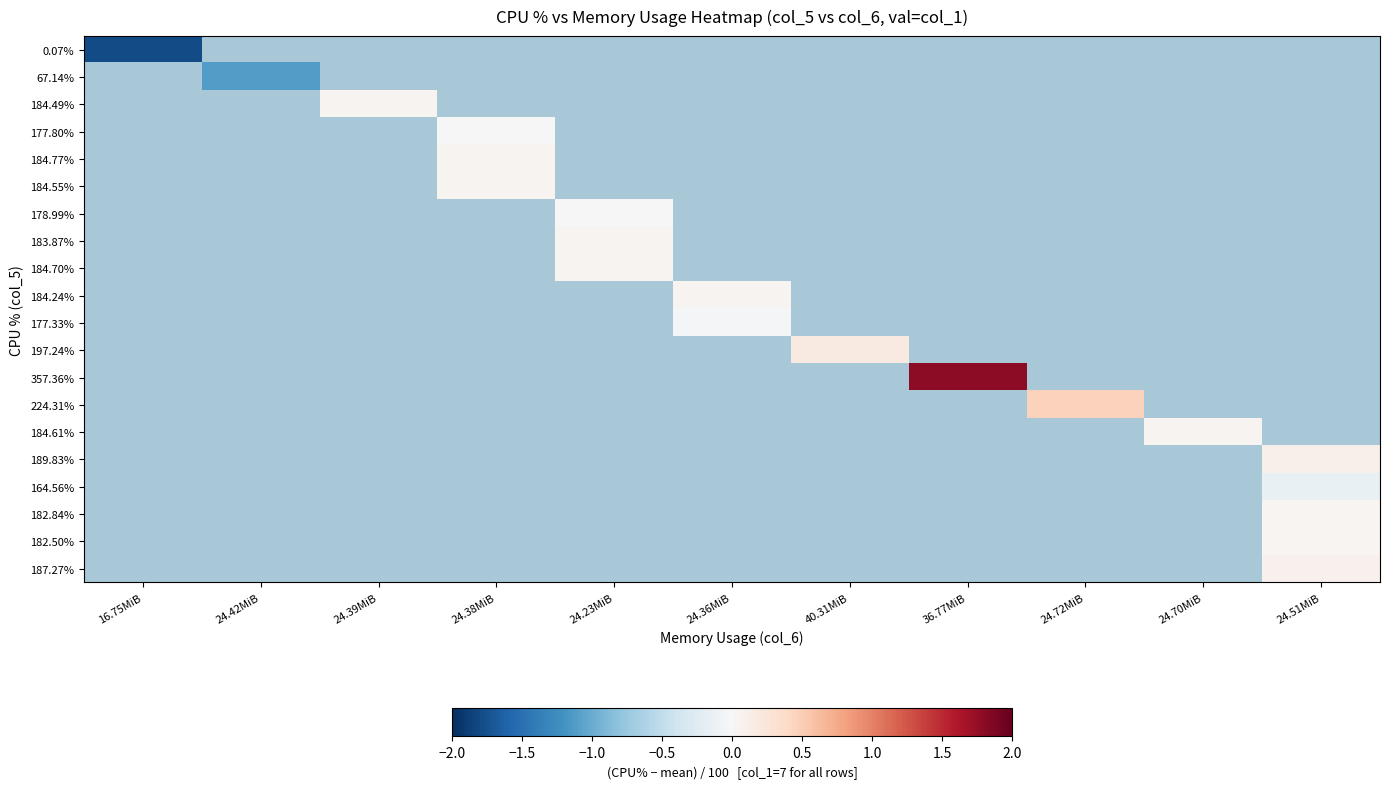

List the labels in order of 164.56% value, smallest first.

16.75MiB, 24.42MiB, 24.39MiB, 24.38MiB, 24.23MiB, 24.36MiB, 40.31MiB, 36.77MiB, 24.72MiB, 24.70MiB, 24.51MiB